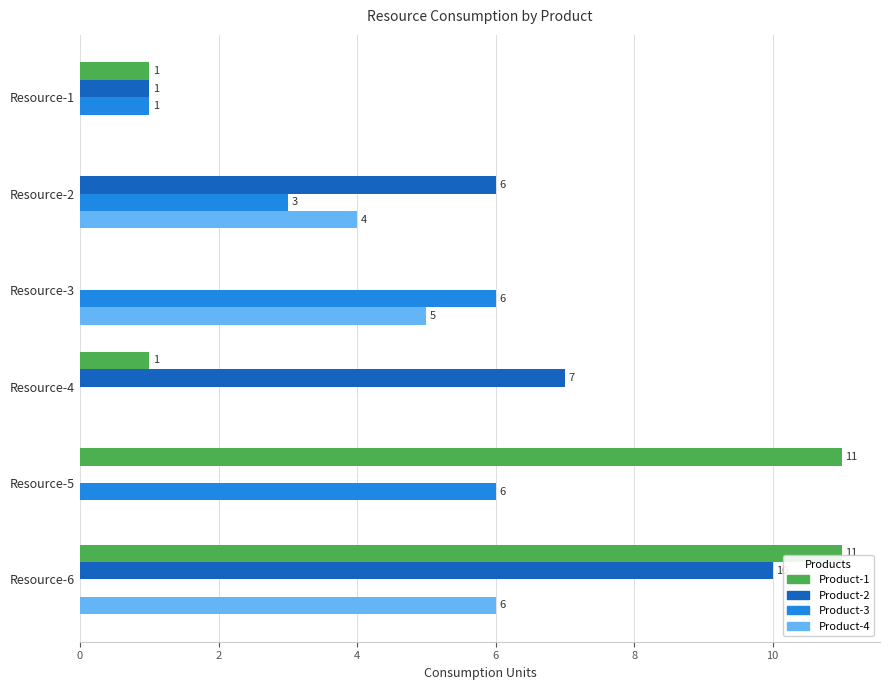

True or false: Product-4 has a value of 0 at Resource-1.

True